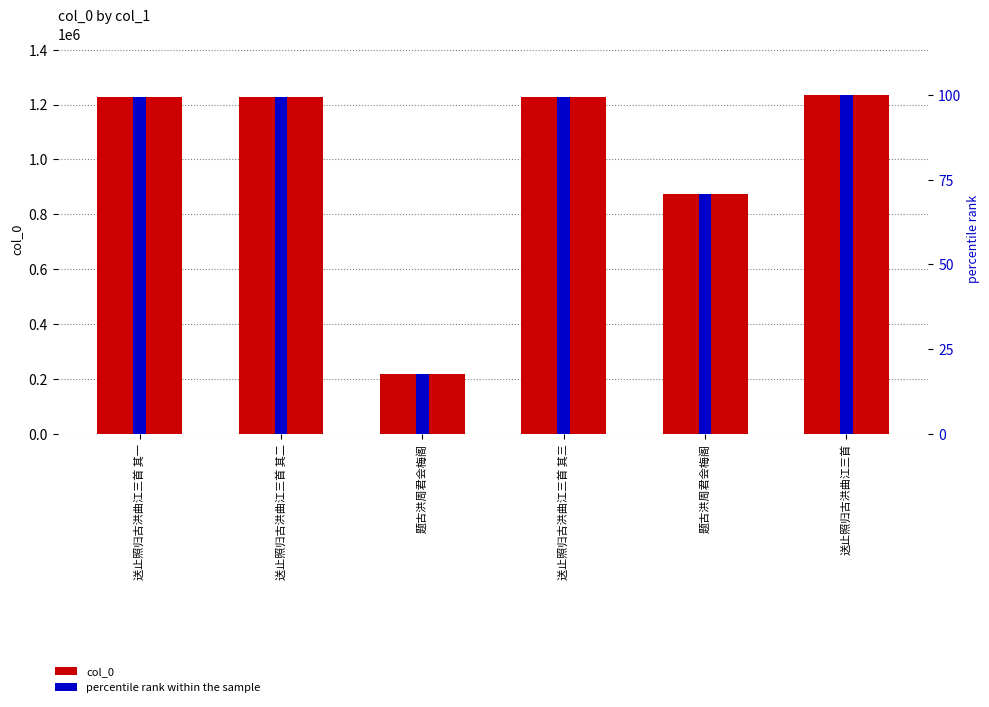

Is it true that percentile rank within the sample equals 29.6 at 题古洪周君会梅阁?

False